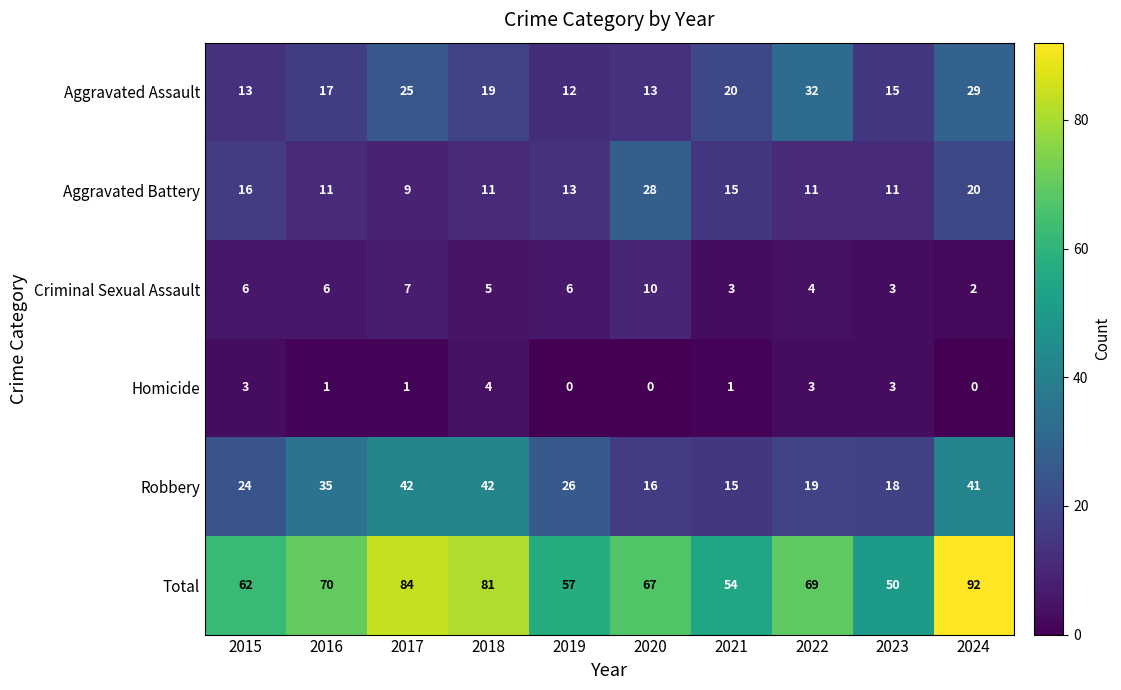

What is the difference between the maximum and second lowest values in the Homicide series?

4